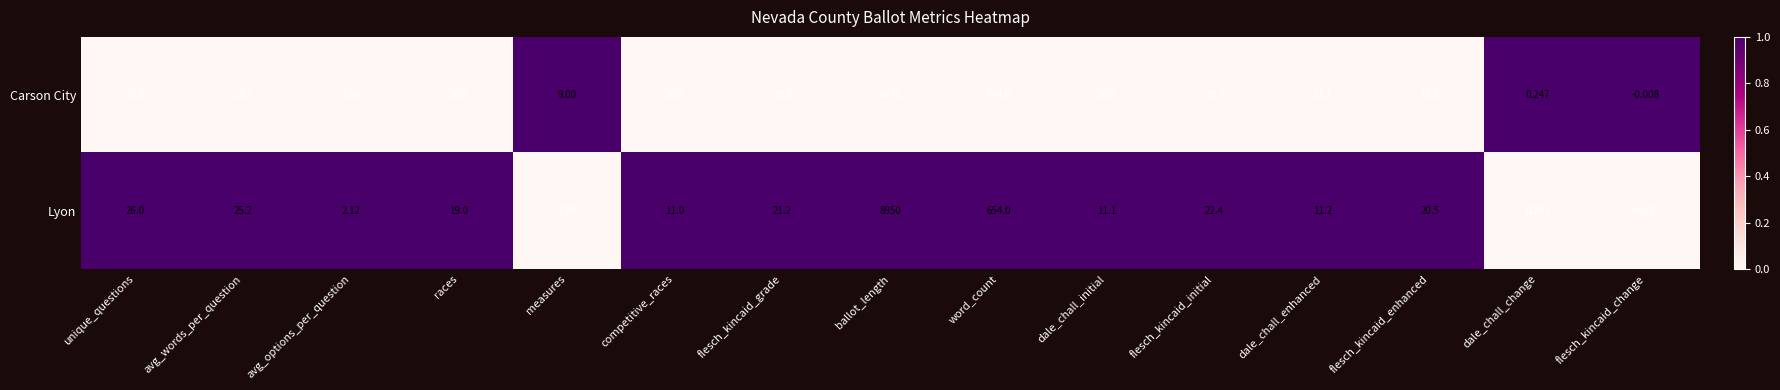

At which category is the sum across all series the highest?

ballot_length